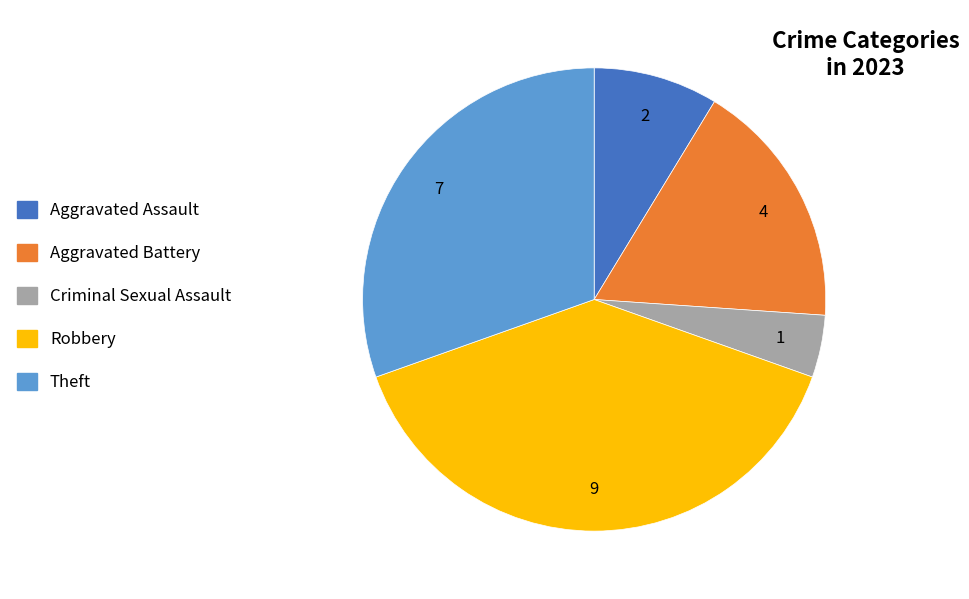

What is the ratio of the value at Robbery to the value at Theft?

1.3